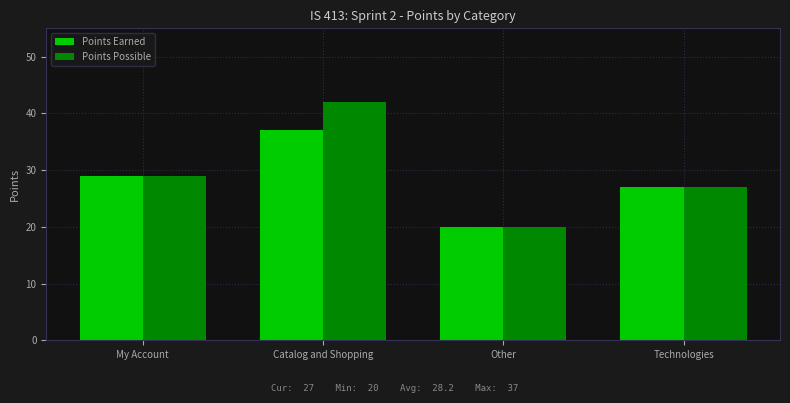

Where is Points Possible nearest to the value 31?

My Account